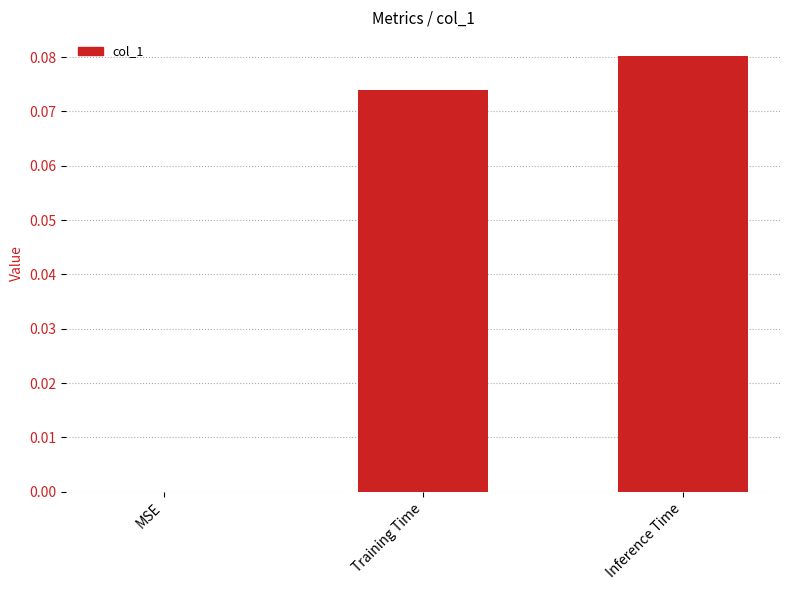

Which label corresponds to the largest value in the chart?

Inference Time